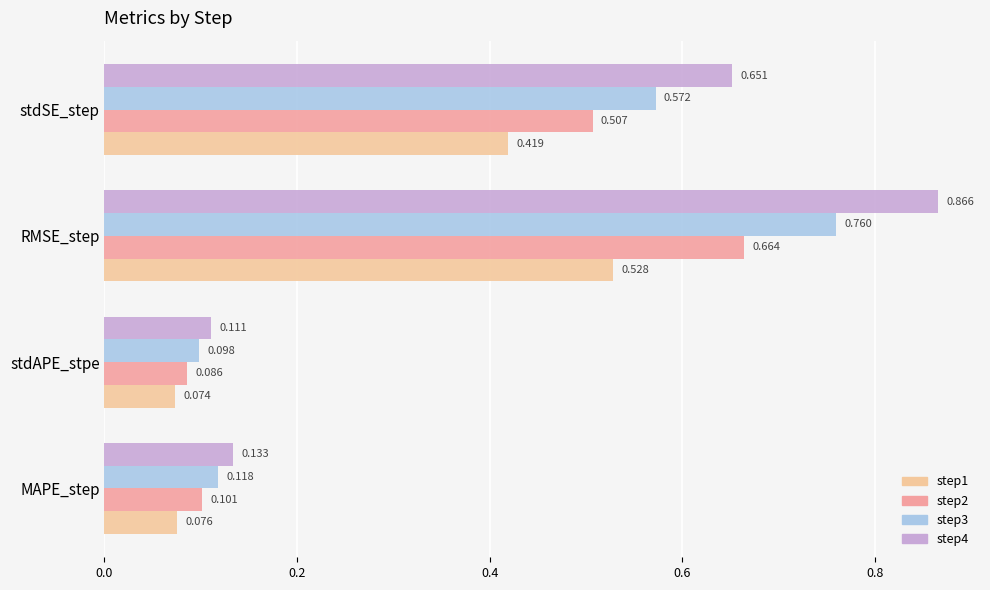

Is the value of step2 at RMSE_step greater than the value of step3 at stdAPE_stpe?

Yes